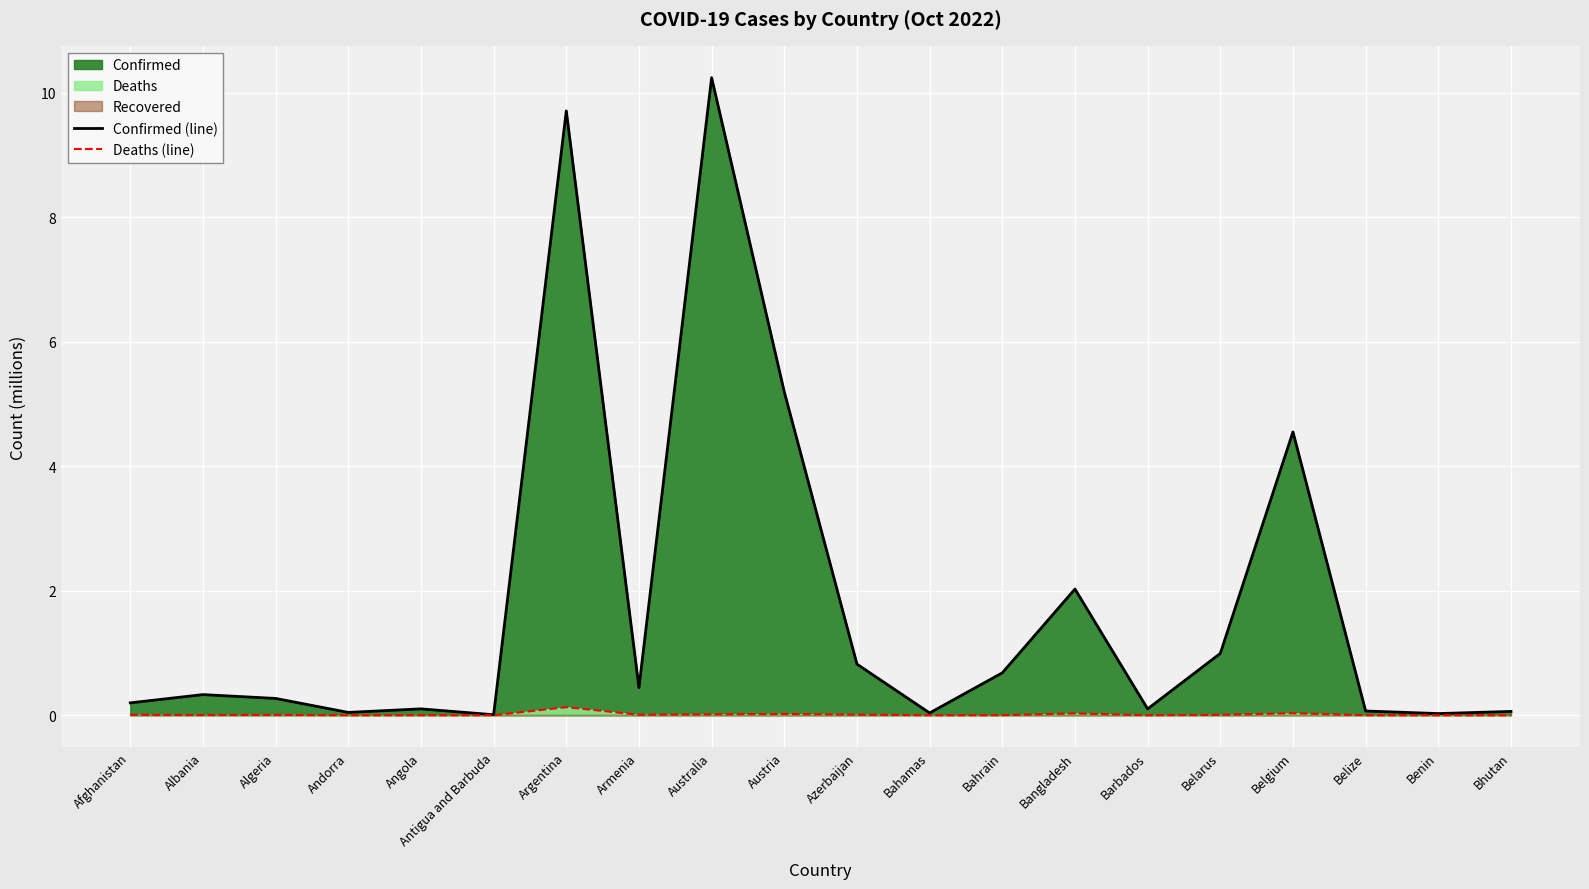

What is the difference between the maximum and minimum values in the Deaths (line) series?

0.1